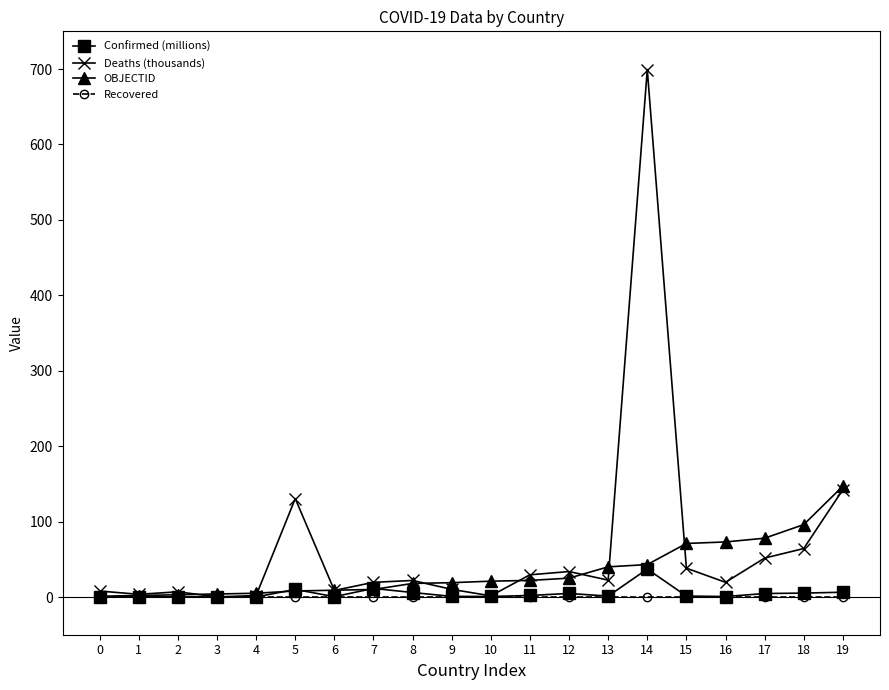

Between 5 and 11, which series saw the biggest shift?

Deaths (thousands)